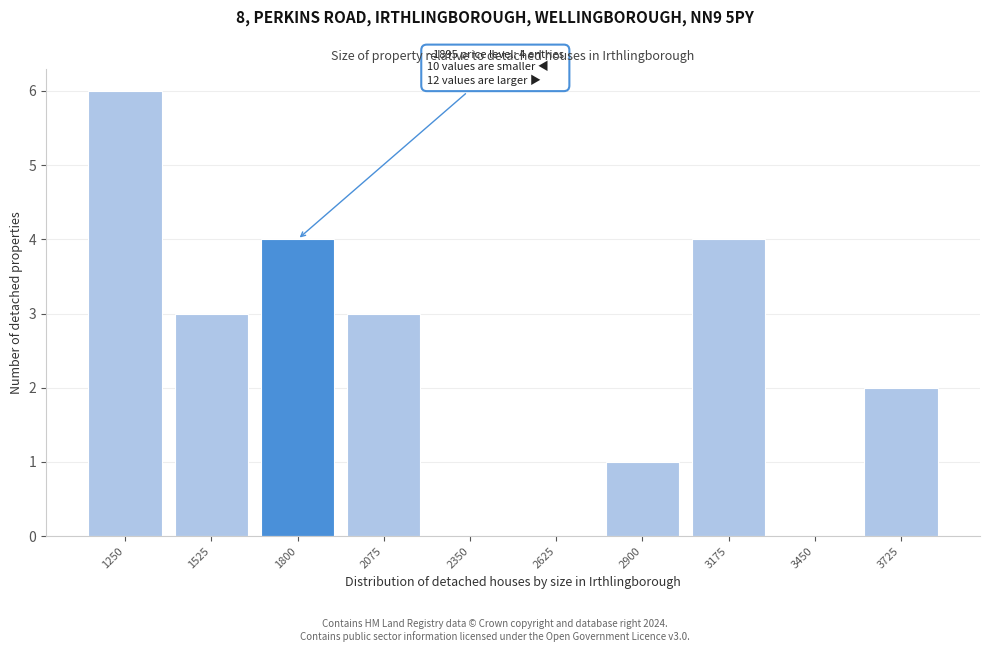

Reading left to right, list all the values displayed in this chart.

1250=6	1525=3	1800=4	2075=3	2350=0	2625=0	2900=1	3175=4	3450=0	3725=2